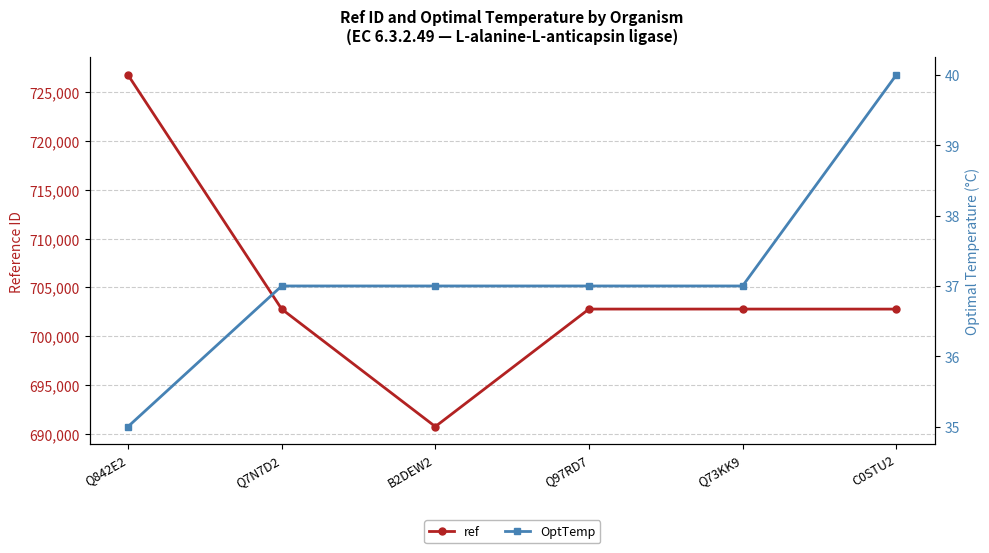

In ref, how many points are lower than both neighbors (excluding endpoints)?

1